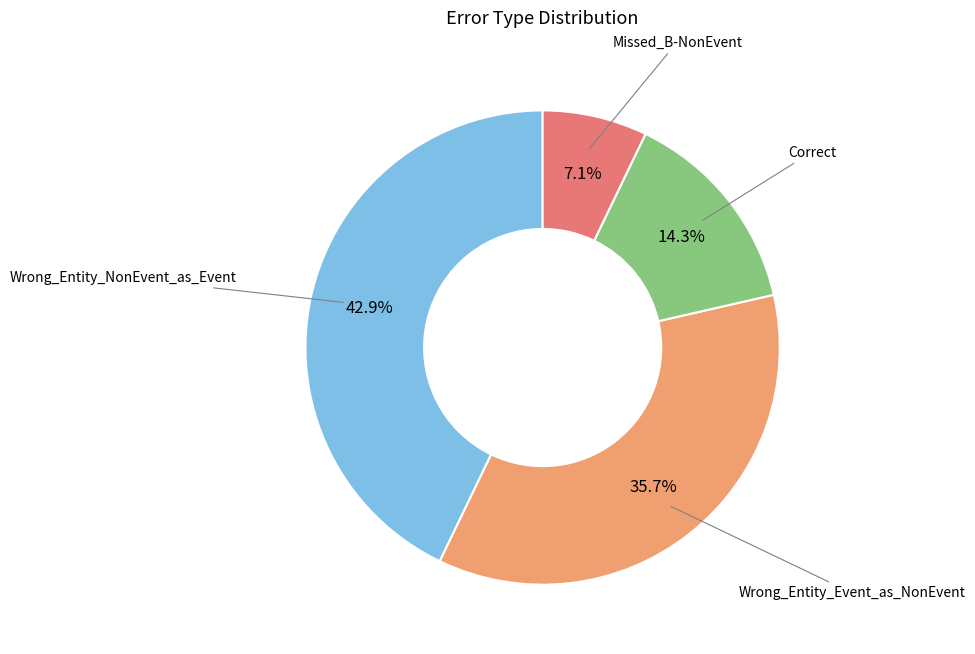

Rank the categories by value from highest to lowest.

Wrong_Entity_NonEvent_as_Event, Wrong_Entity_Event_as_NonEvent, Correct, Missed_B-NonEvent